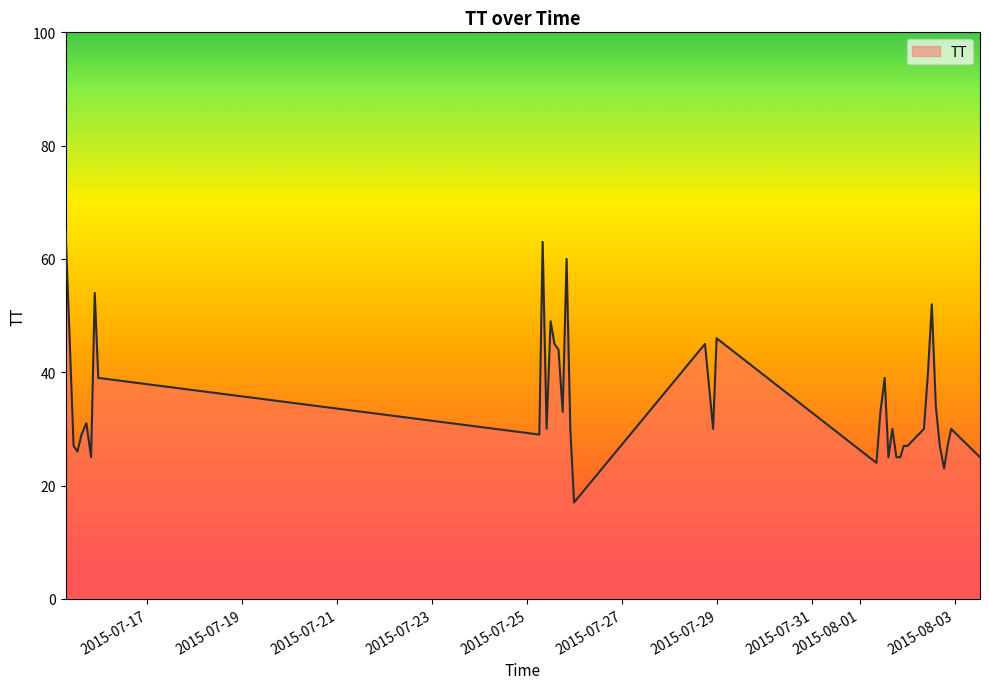

What is the difference between the maximum and minimum values?

48